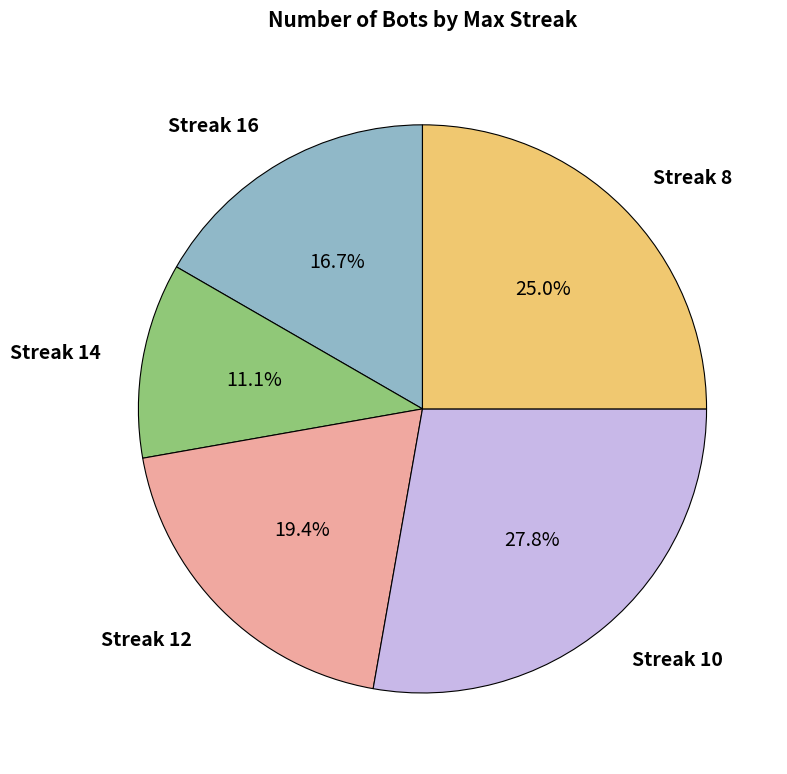

What portion of the pie excludes Streak 14?

88.9%